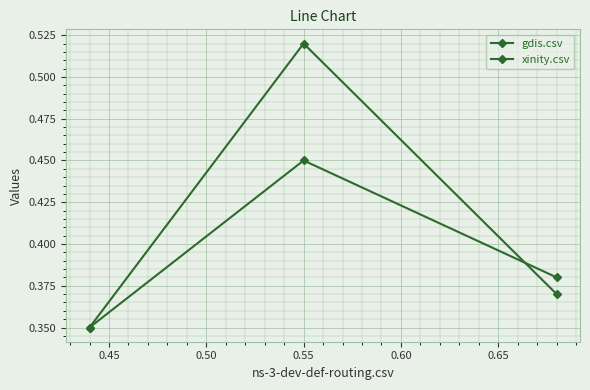

Which series has the largest total across all categories?

xinity.csv